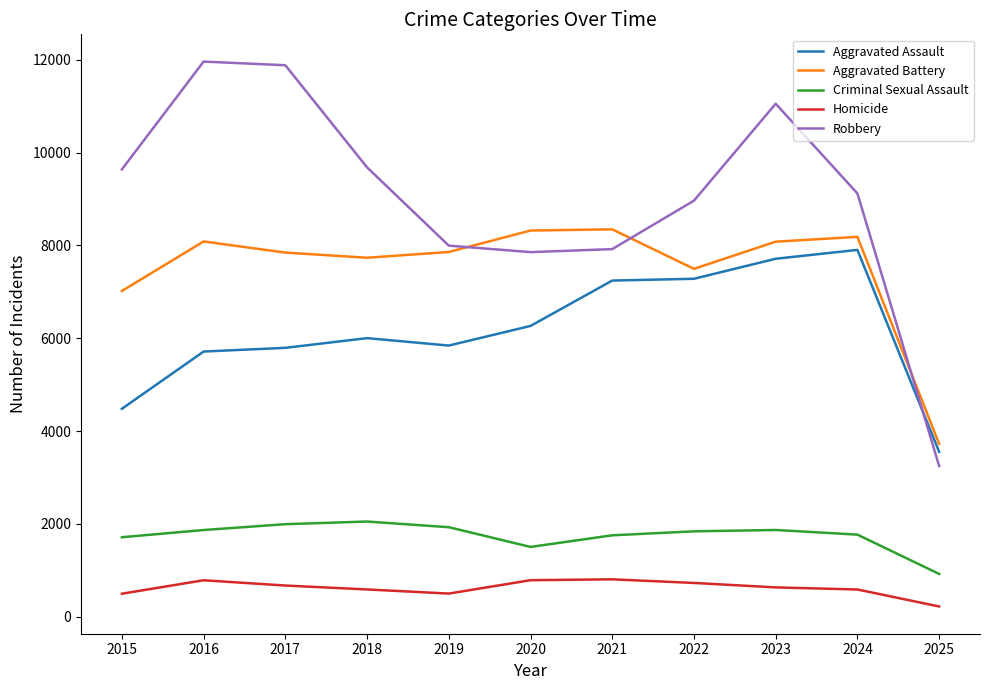

What is the sum of the Aggravated Assault values at 2015 and 2017?

10273